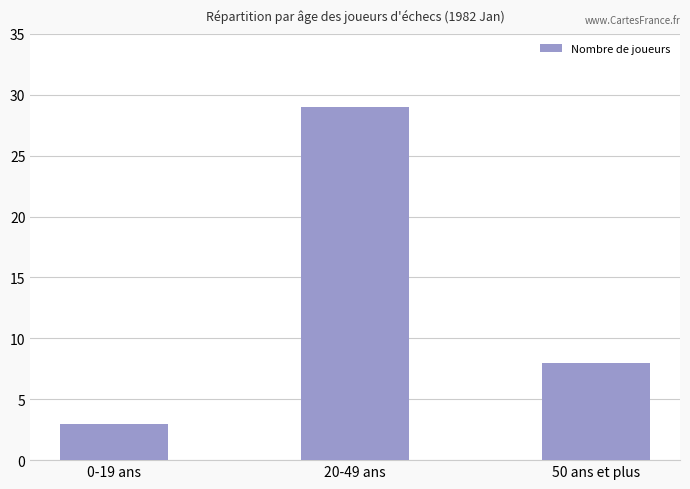

True or false: the data shows 12 at 50 ans et plus.

False